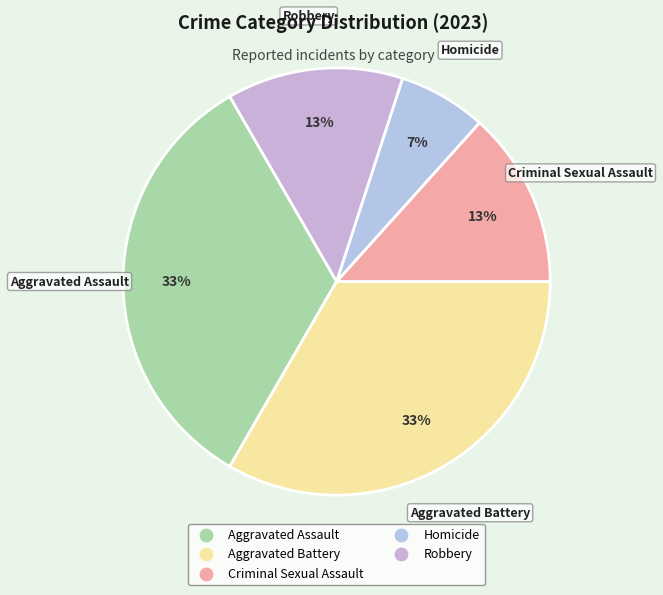

Is it true that Robbery is 13% of the pie?

True